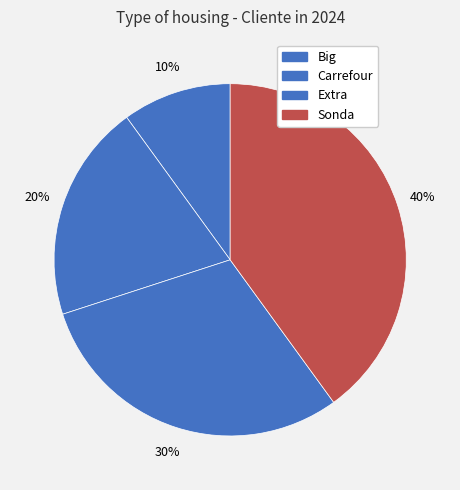

To the nearest percent, what is the difference between the Extra and Big slice percentages?

20%